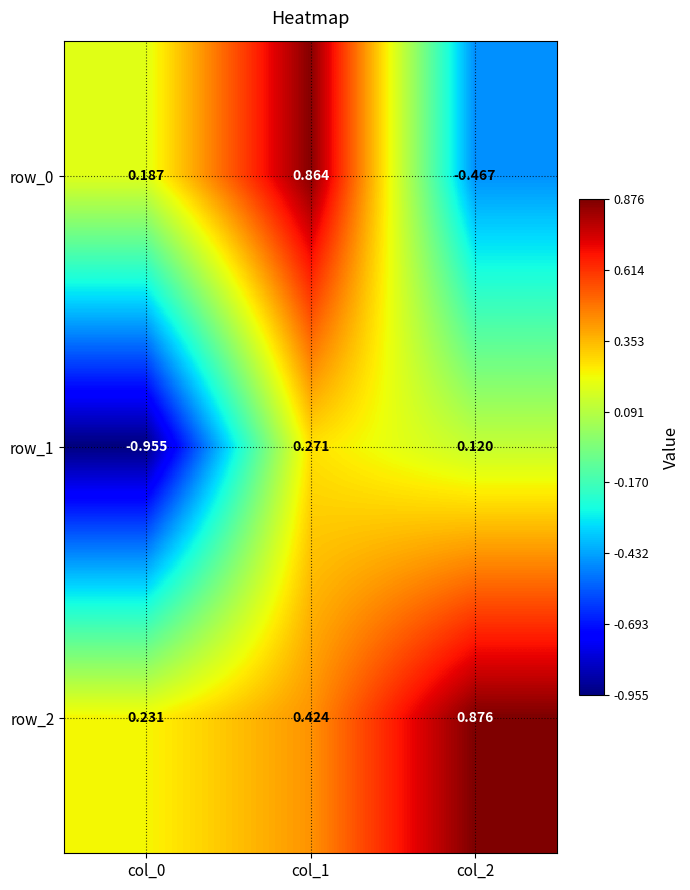

Rank the series by their maximum value, from lowest to highest.

row_1, row_0, row_2